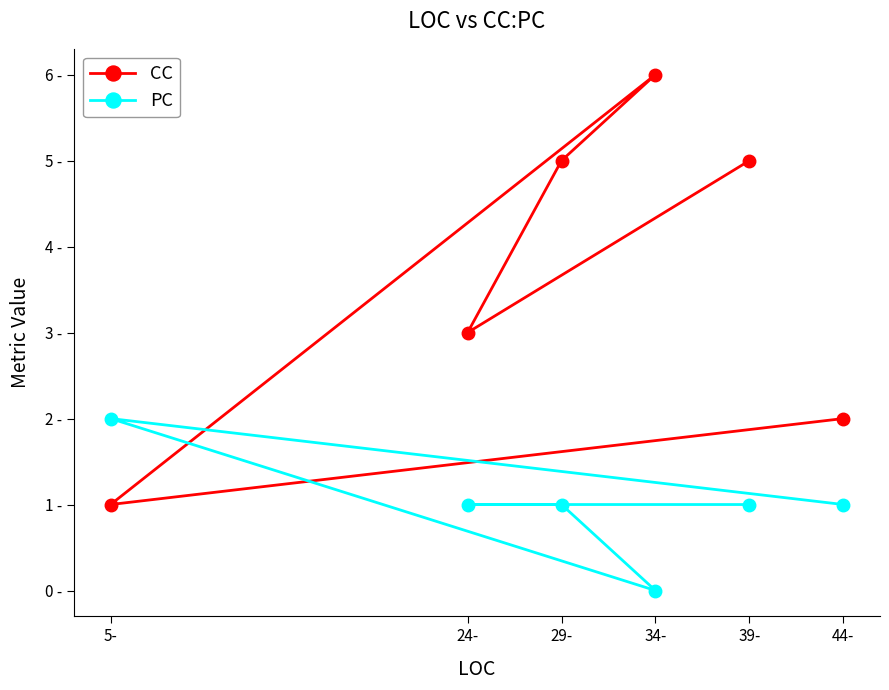

Which series ends up on top after the final intersection of CC and PC?

CC